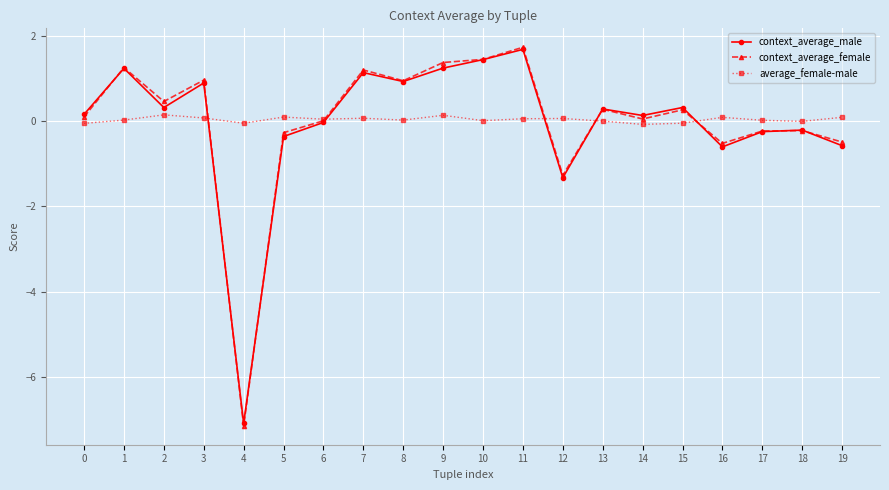

At which category is the sum across all series the highest?

11